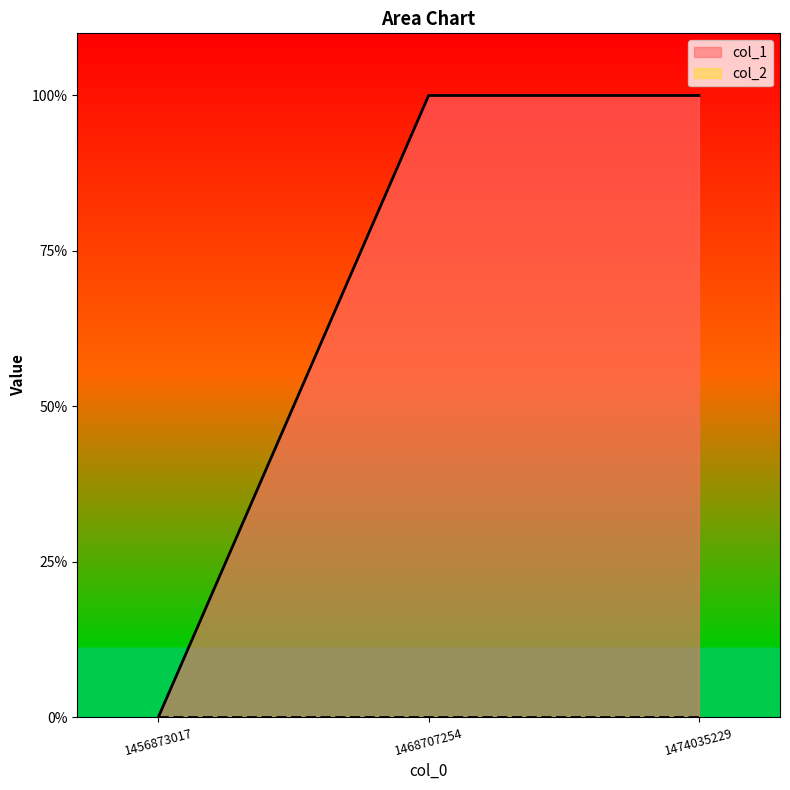

Reading right to left, transcribe all the data shown in this chart.

1474035229=1	1468707254=1	1456873017=0